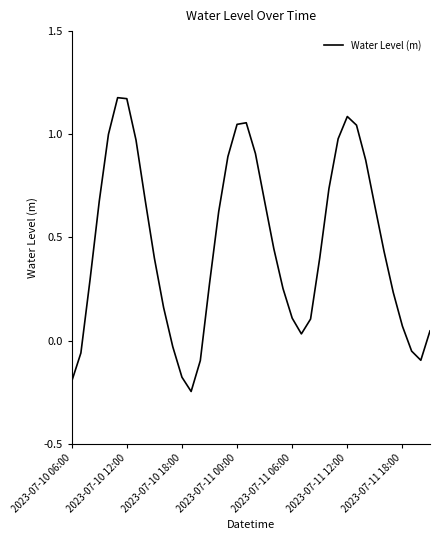

What is the difference between the maximum and minimum values?

1.4